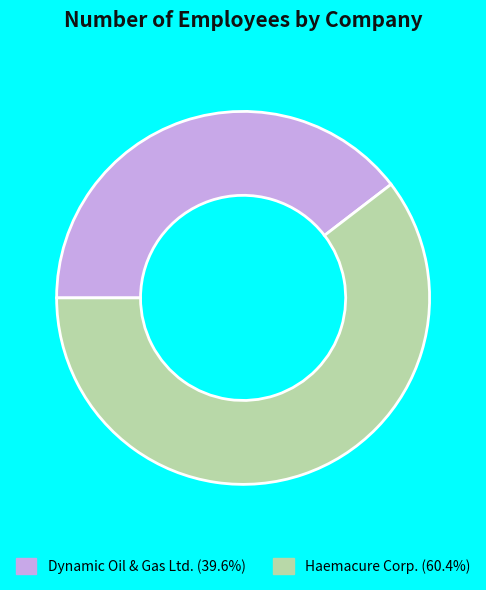

Is it true that Dynamic Oil & Gas Ltd. is 40% of the pie?

True